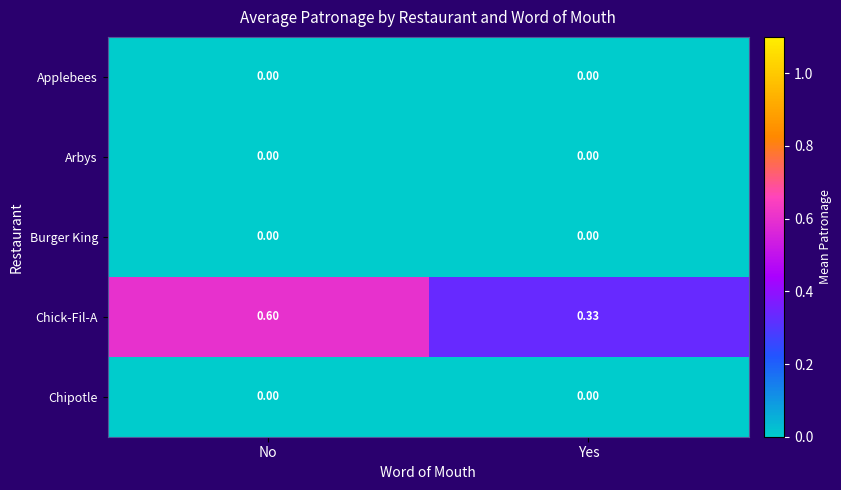

Which series has the widest spread of values?

Chick-Fil-A